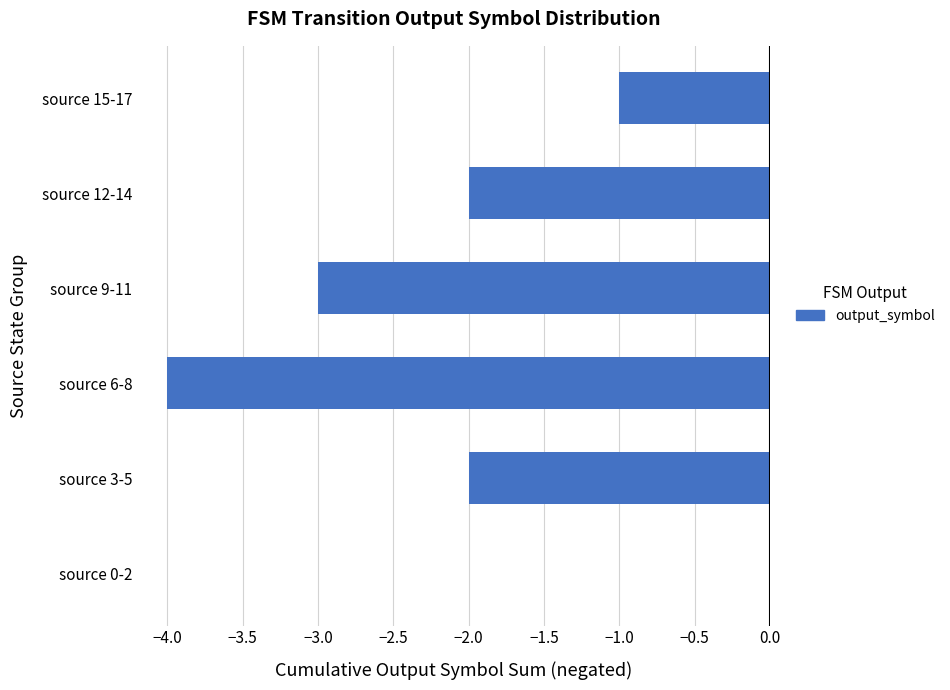

The chart shows a value of -3 at source 12-14. True or false?

False